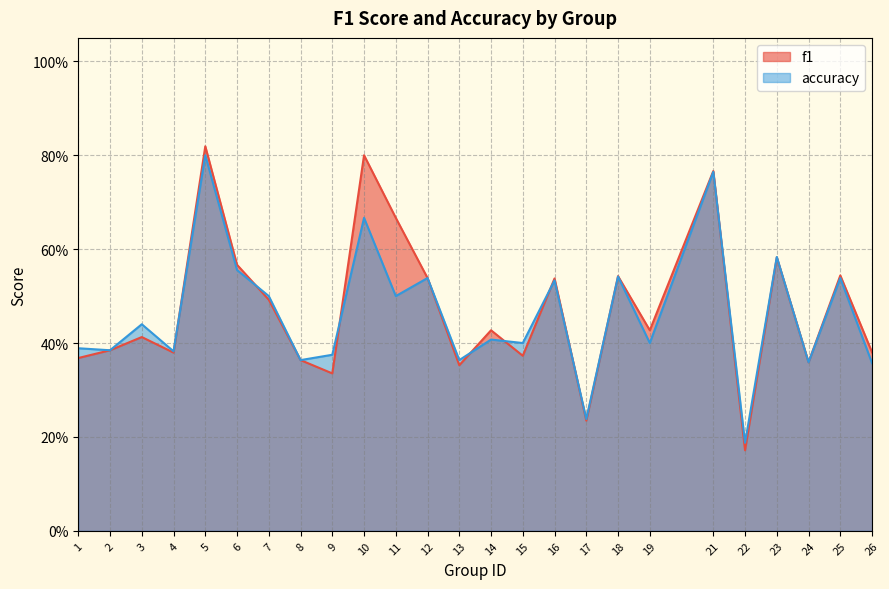

Reading left to right, list all the values displayed in this chart.

f1: 0.4	0.4	0.4	0.4	0.8	0.6	0.5	0.4	0.3	0.8	0.7	0.5	0.4	0.4	0.4	0.5	0.2	0.5	0.4	0.8	0.2	0.6	0.4	0.5	0.4
accuracy: 0.4	0.4	0.4	0.4	0.8	0.6	0.5	0.4	0.4	0.7	0.5	0.5	0.4	0.4	0.4	0.5	0.2	0.5	0.4	0.8	0.2	0.6	0.4	0.5	0.4